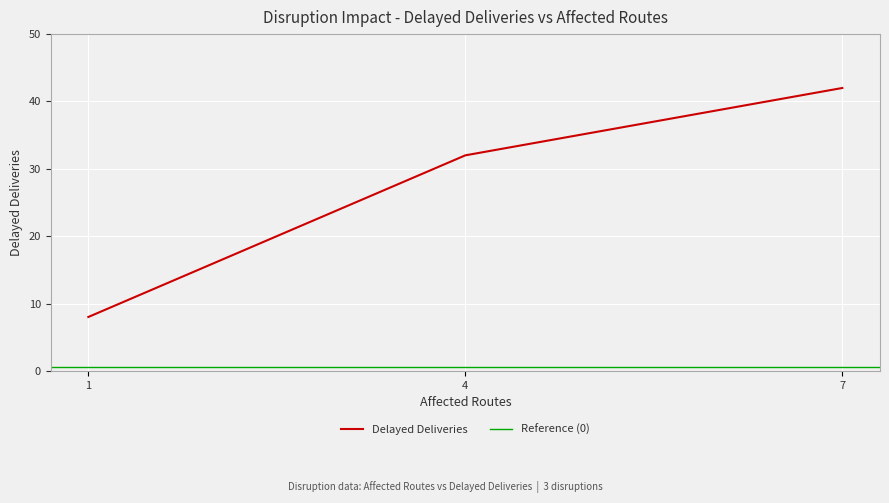

Reading left to right, extract all data points from this chart.

1=8	4=32	7=42